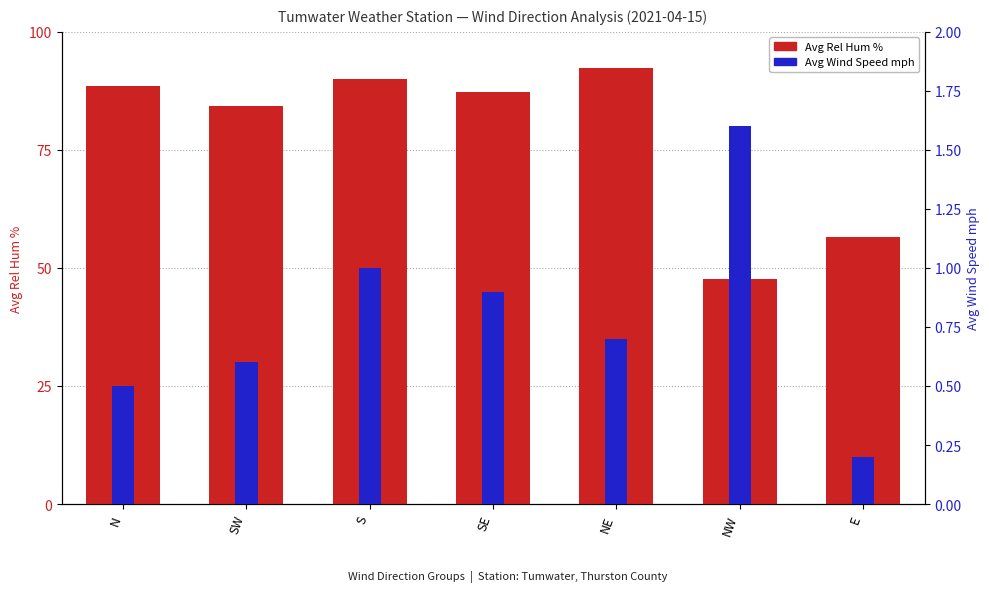

Which series has the largest total across all categories?

Avg Rel Hum %